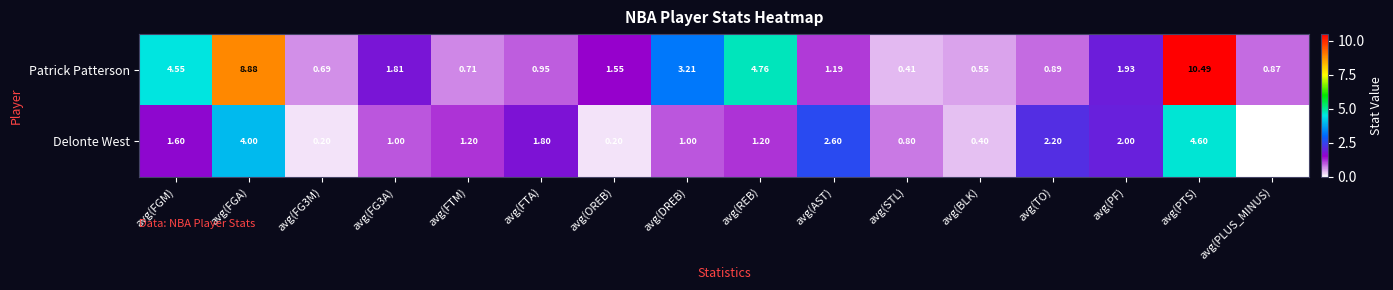

At which label does Patrick Patterson first exceed 1?

avg(FGM)